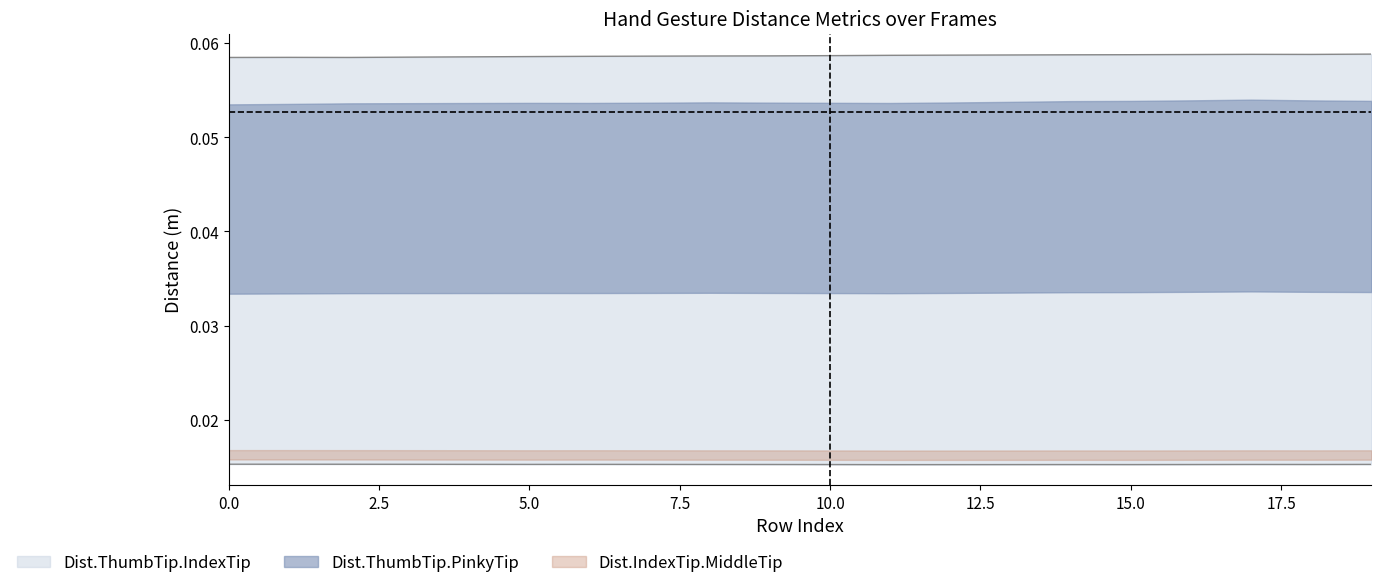

Count the Dist.ThumbTip.IndexTip values in the range 0 to 1.

20